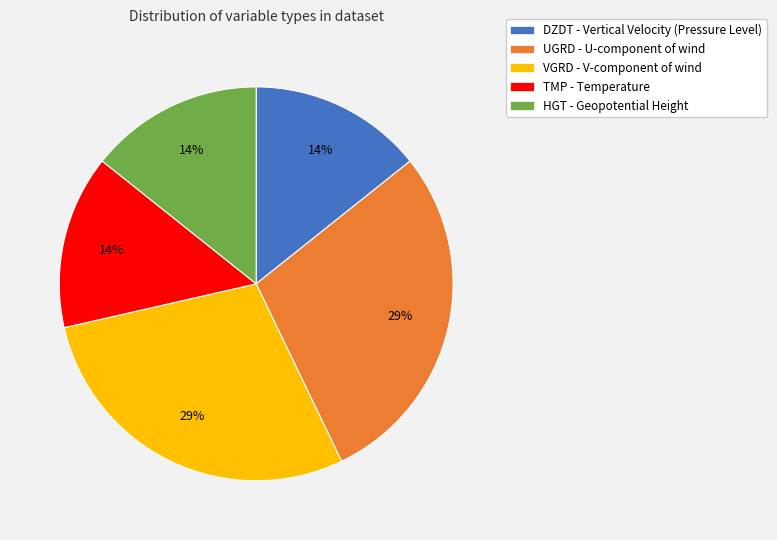

To the nearest percent, what portion does HGT - Geopotential Height represent?

14%